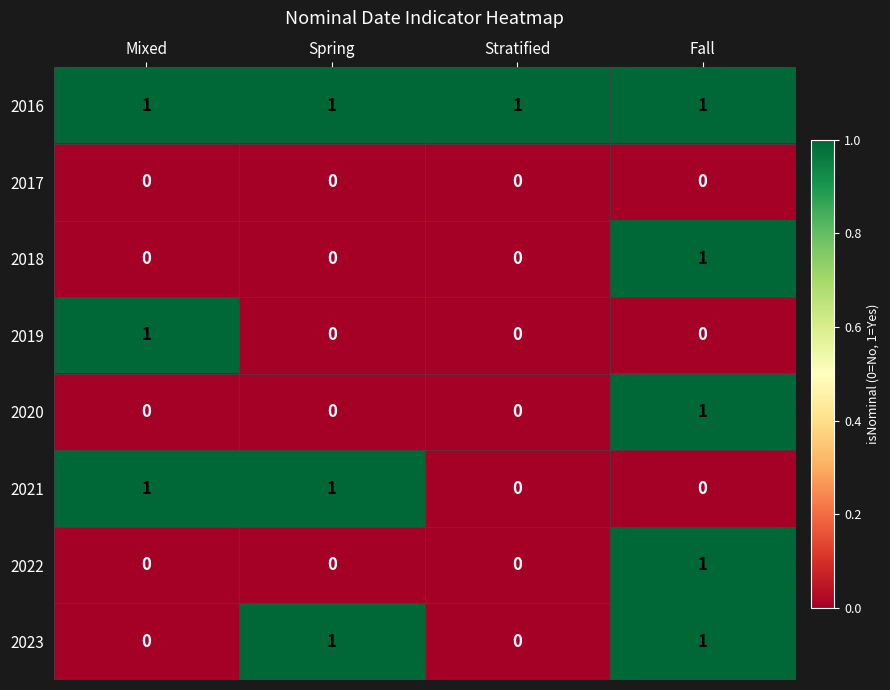

Which series has the largest total across all categories?

2016